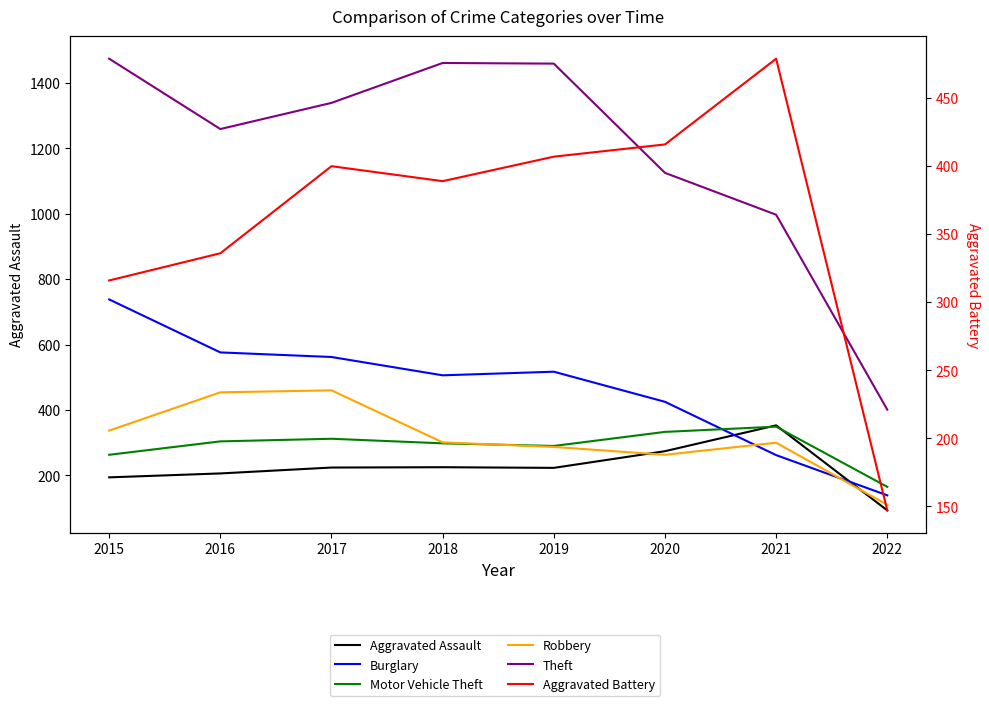

How many values in the Aggravated Assault series are below 224?

4